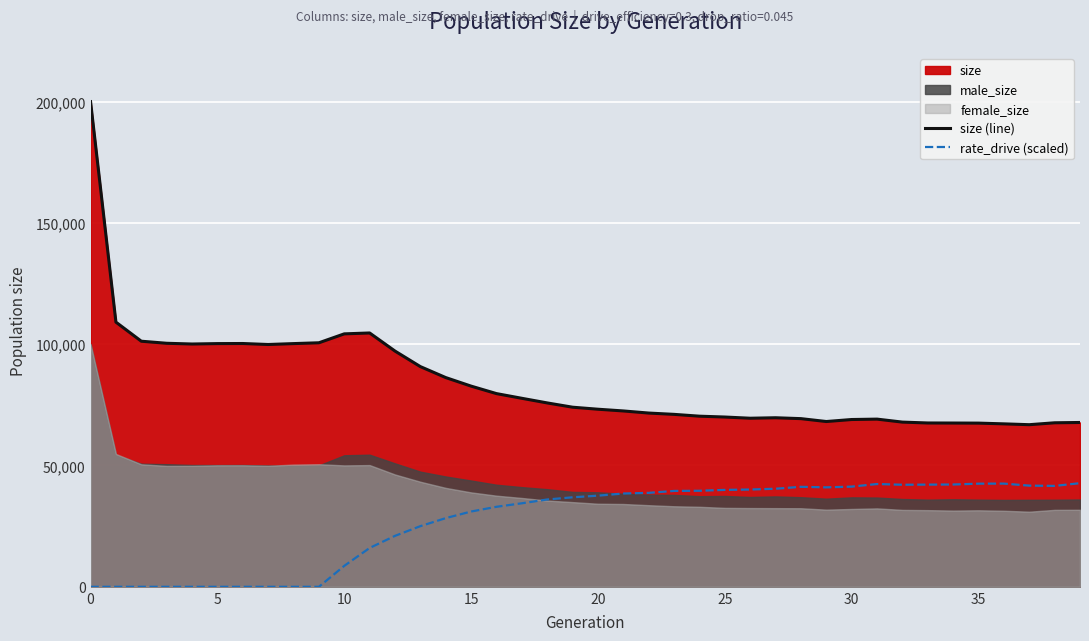

What is the maximum value shown in the chart?

199961.0